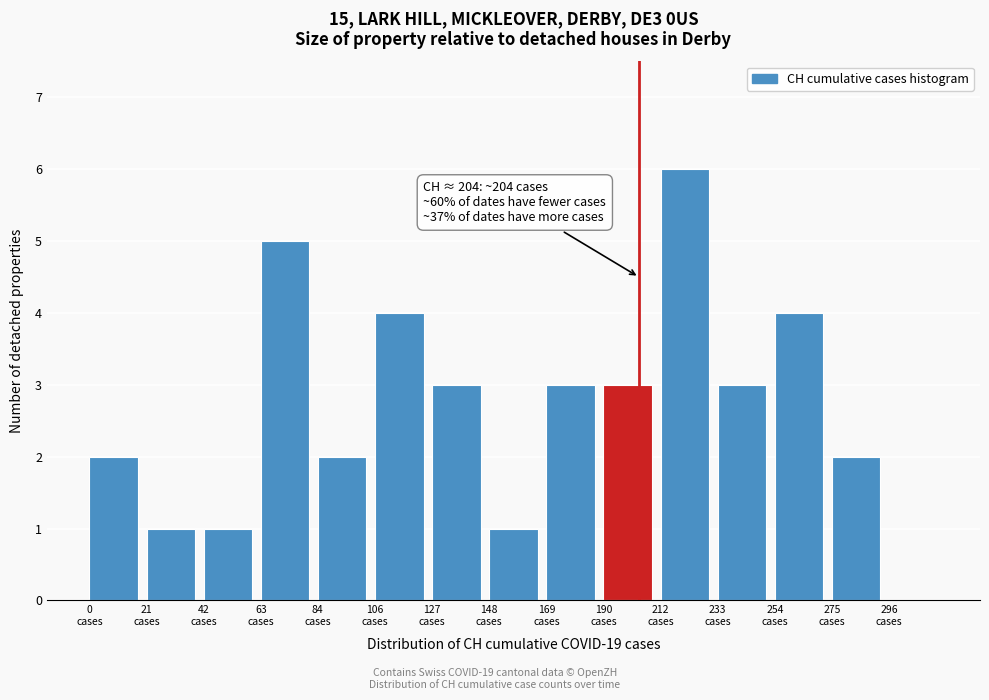

Which range on the x-axis has the tallest bar?

210 to 235